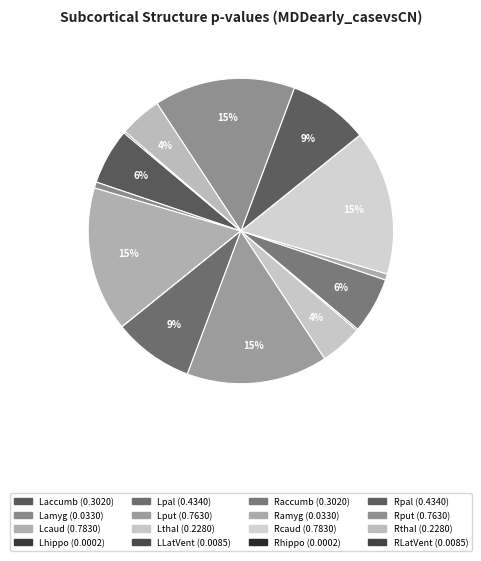

To the nearest percent, what percentage of the pie is Lcaud?

15%